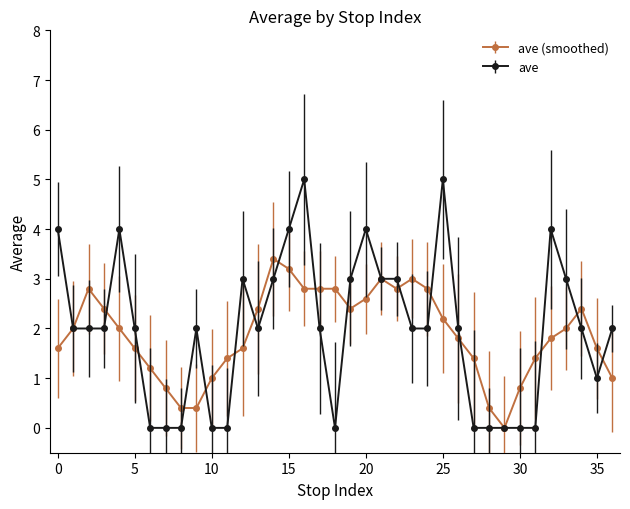

True or false: ave has more than 1 points higher than both neighbors.

True